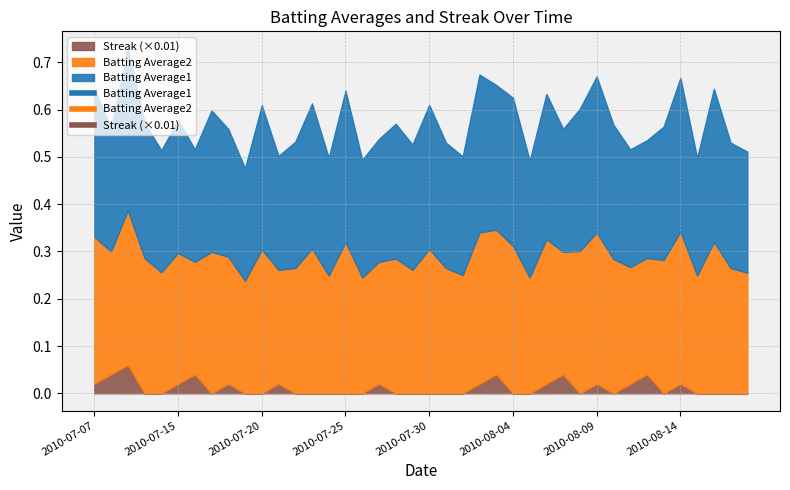

The value of Batting Average1 at 2010-08-11 is 0.2. True or false?

False